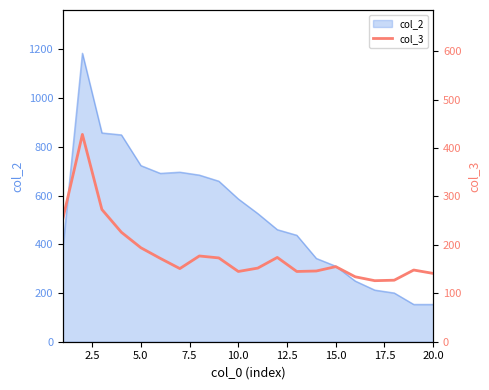

What is the minimum value for col_2?

153